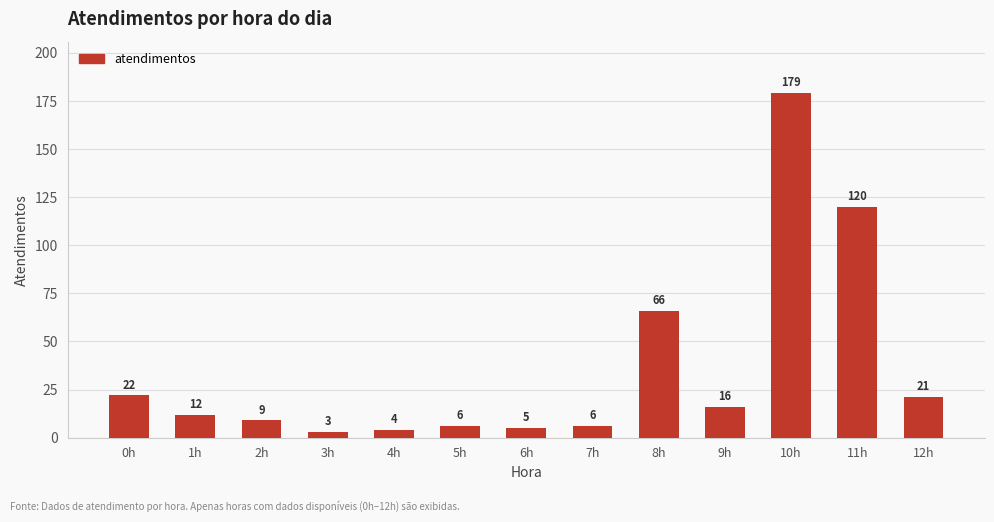

What is the label of the 11th bar from the left?

10h